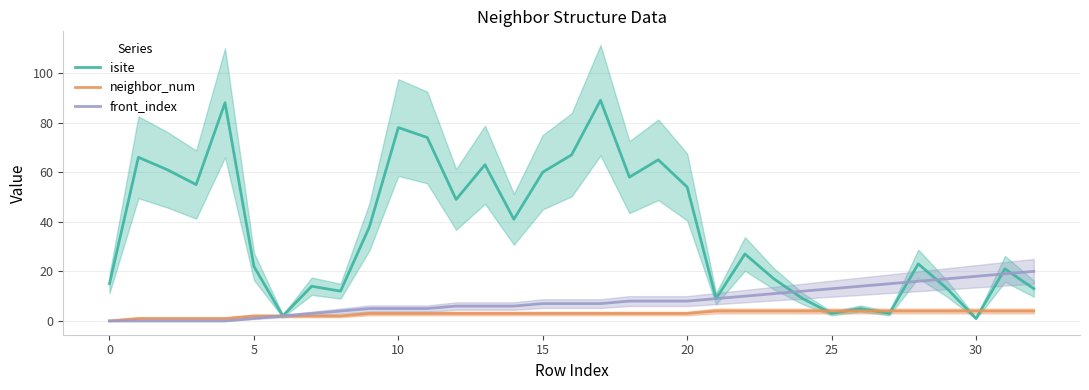

The isite series shows 3 at 27. True or false?

True